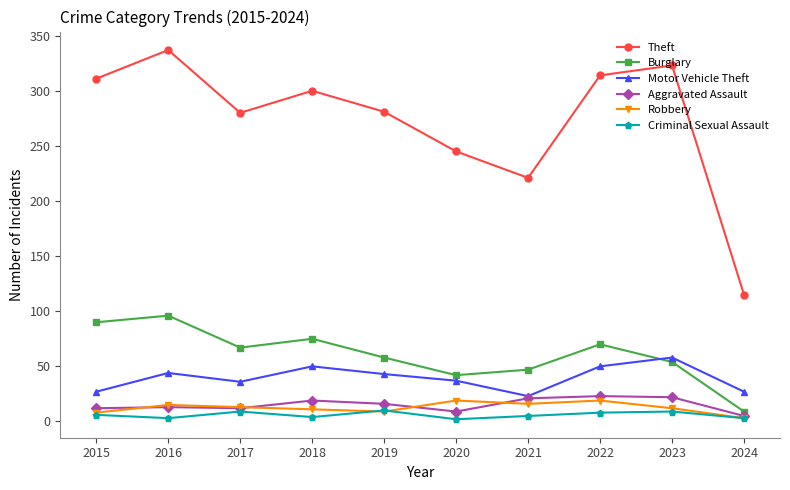

Rank the series by their maximum value, from lowest to highest.

Criminal Sexual Assault, Robbery, Aggravated Assault, Motor Vehicle Theft, Burglary, Theft